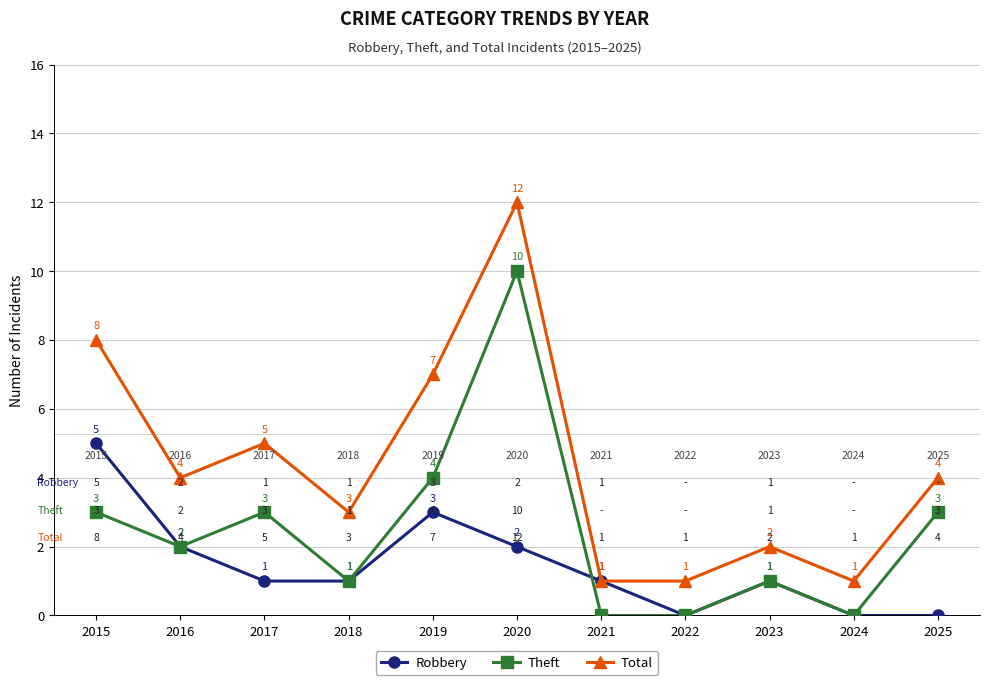

Is it true that Theft equals 6 at 2021?

False